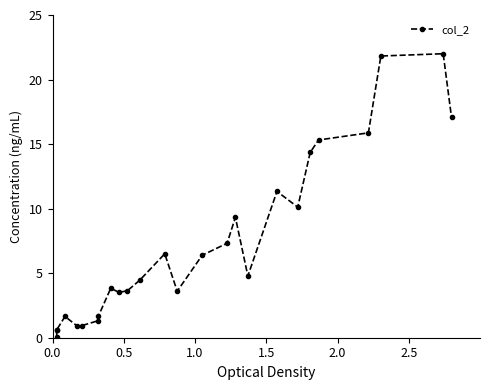

Reading left to right, what are all the values shown in this chart?

0.0	0.6	0.6	1.6	0.9	0.9	1.3	1.6	3.8	3.5	3.6	4.5	6.5	3.6	6.4	7.3	9.3	4.8	11.3	10.1	14.4	15.3	15.9	21.8	22.0	17.1